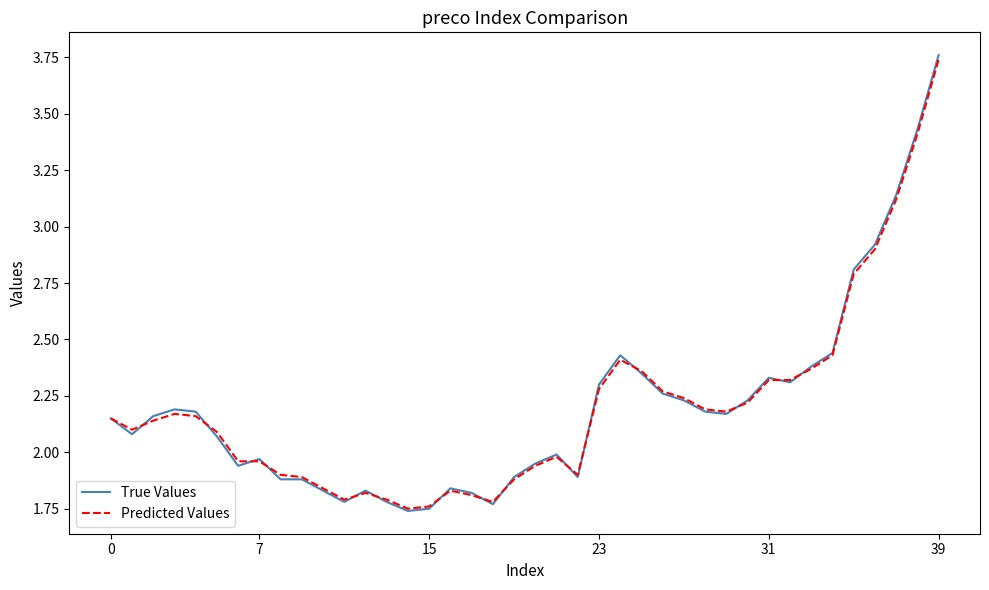

Which series has the largest range (max minus min)?

True Values